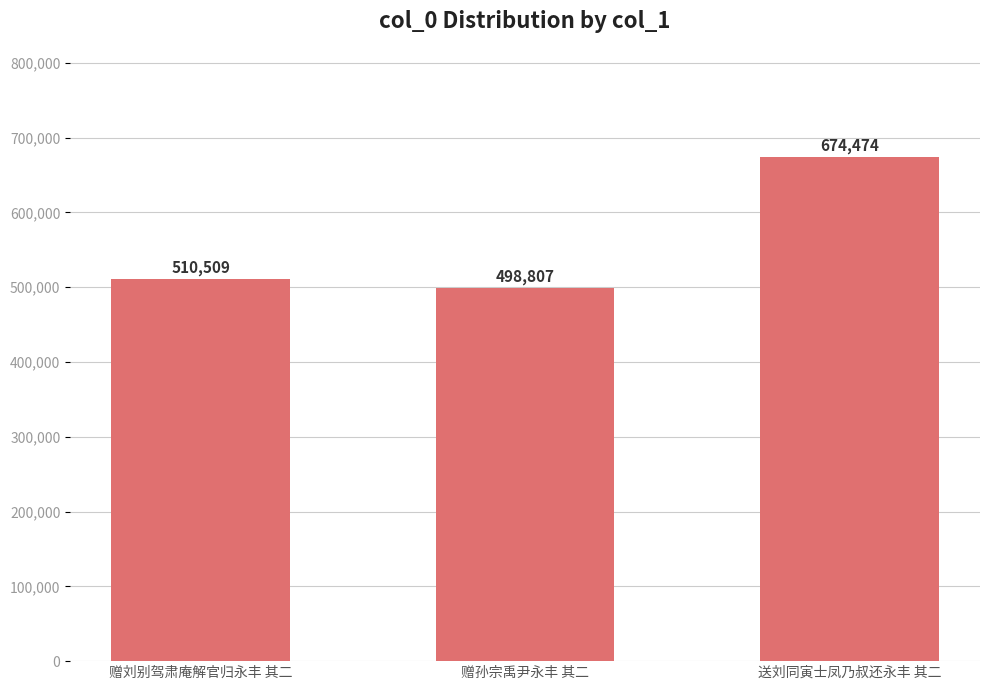

True or false: the data shows 935132 at 送刘同寅士凤乃叔还永丰 其二.

False